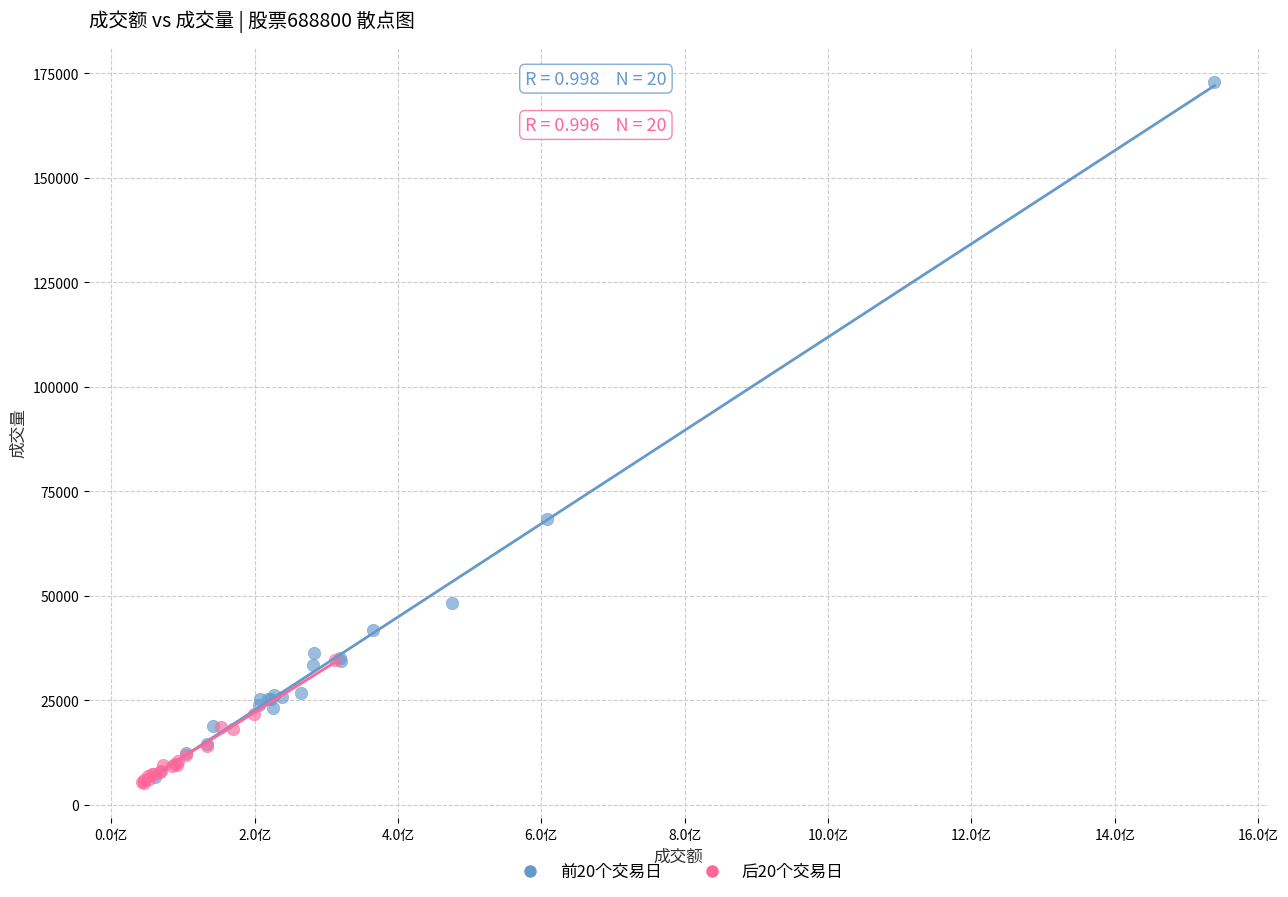

What are all the series names shown in the legend?

前20个交易日, 后20个交易日